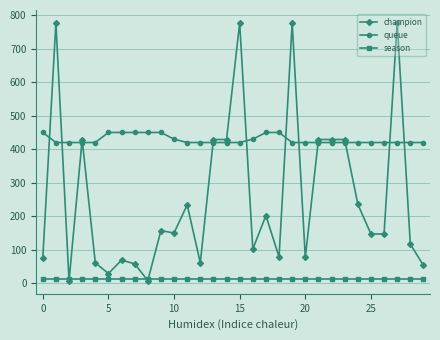

Which series has the largest total across all categories?

queue